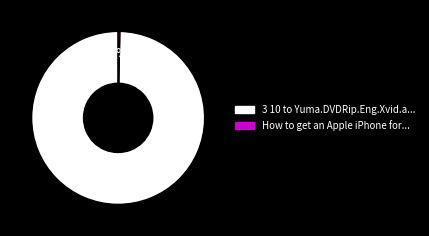

To the nearest percent, what is the average slice percentage?

50%